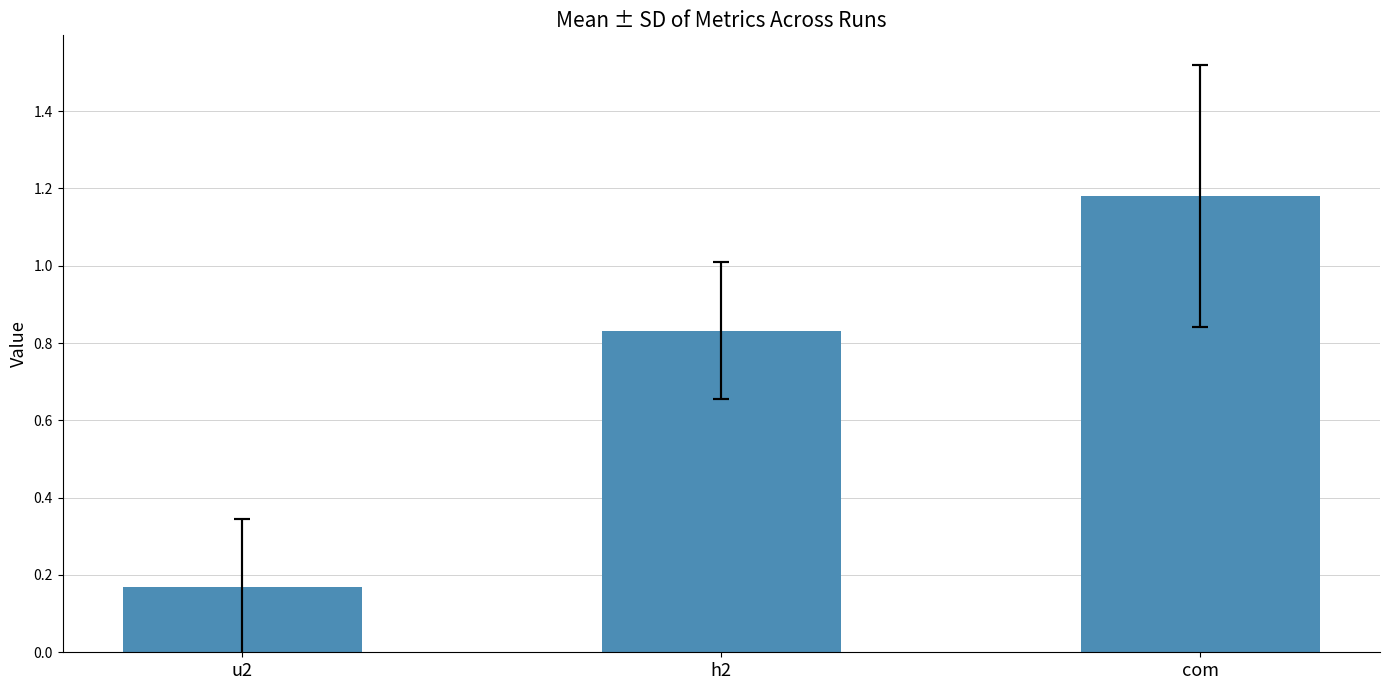

Which has a higher value, com or h2?

com